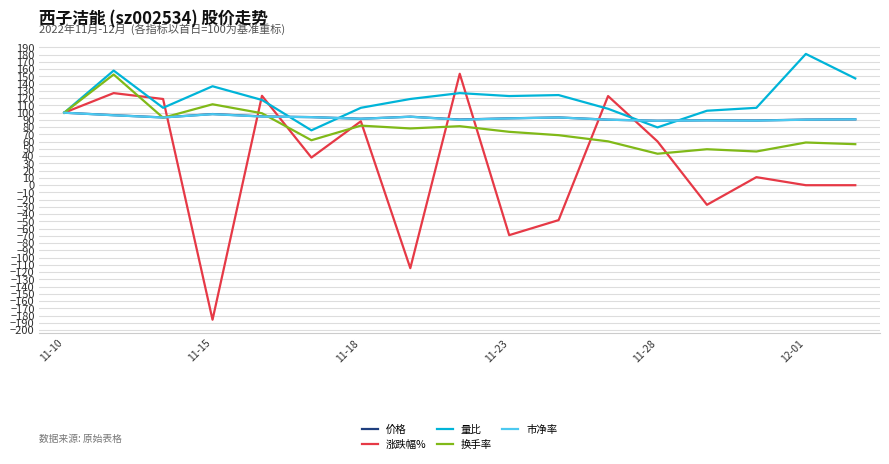

What is the average value of the 量比 series?

118.7